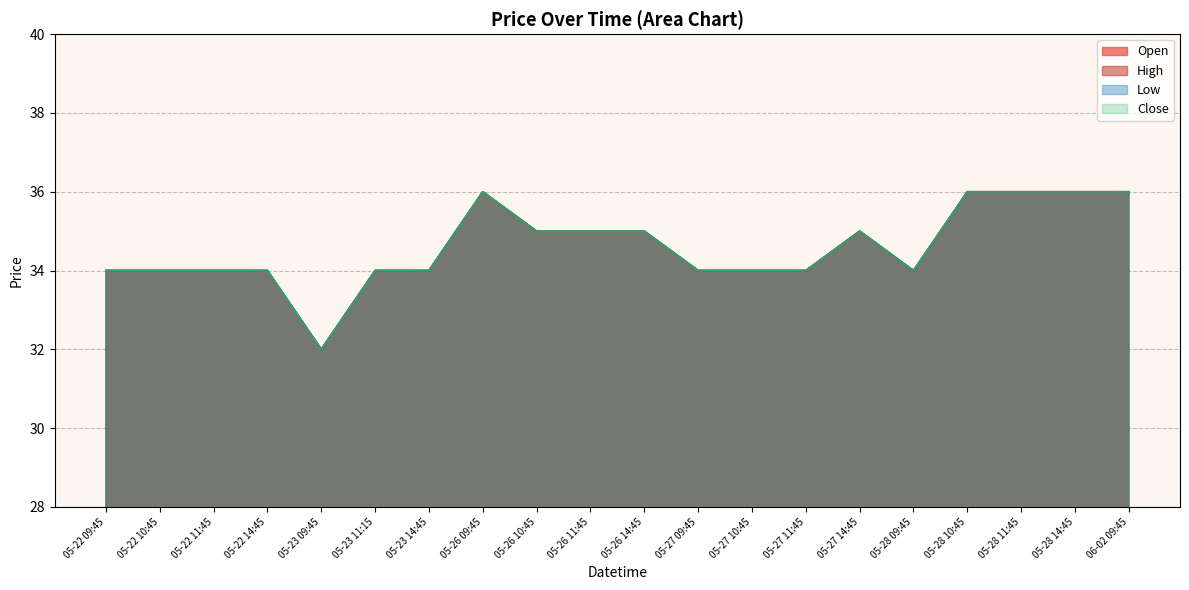

At which category does Open reach its first local valley?

05-23 09:45